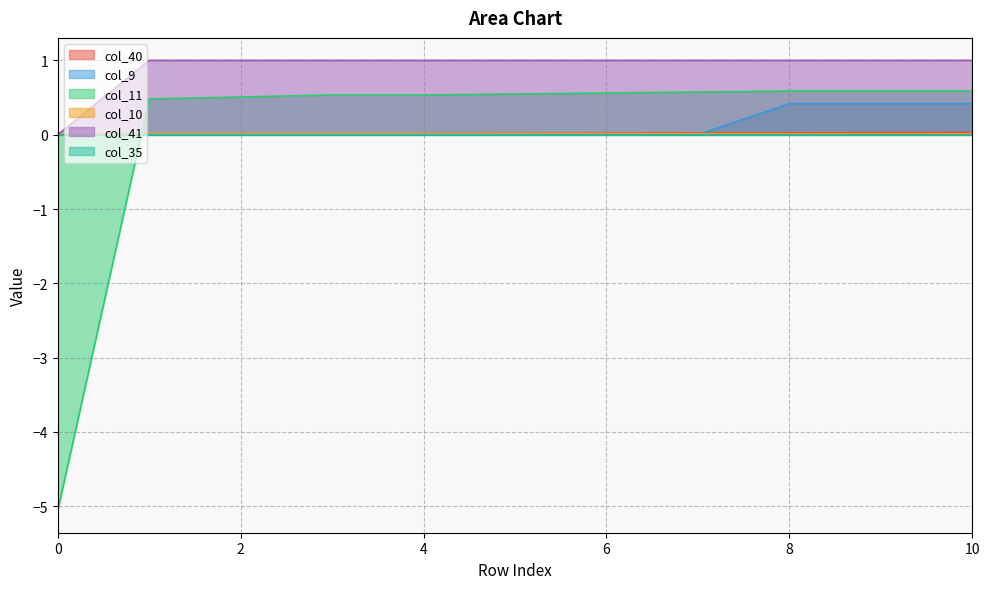

What is the total value across all series at 8?

2.0